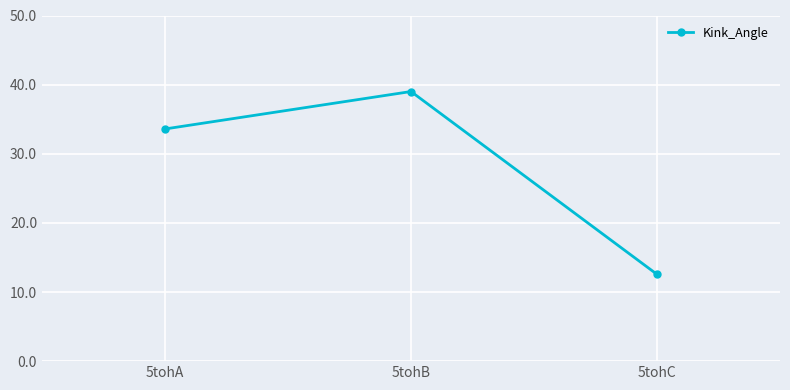

Between 5tohC and 5tohB, which is larger?

5tohB